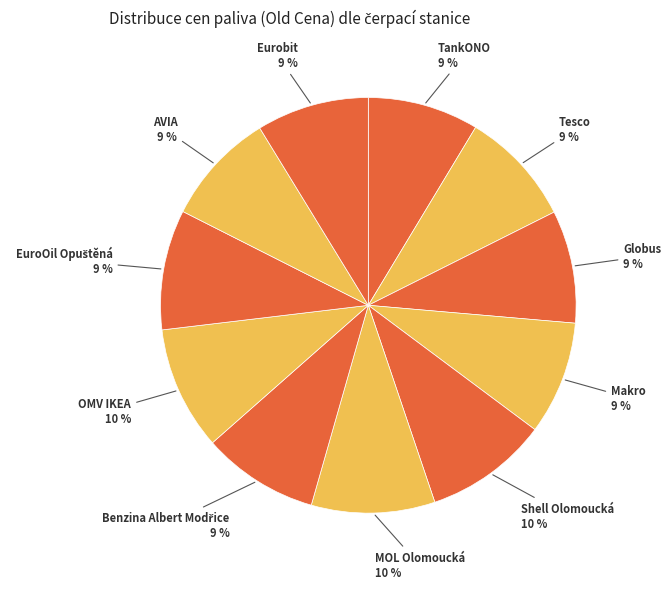

Does any single category account for the majority?

No